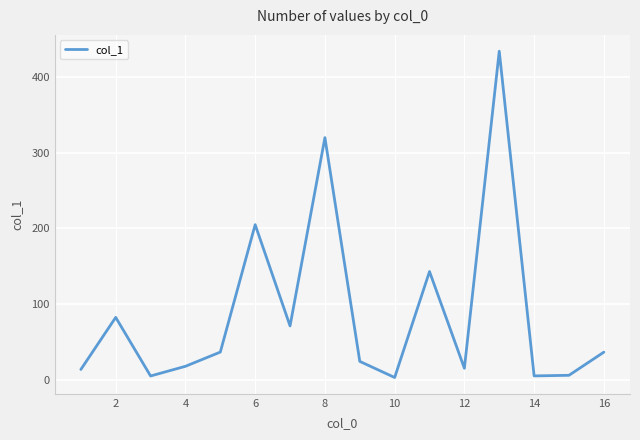

What is the maximum value shown in the chart?

434.4